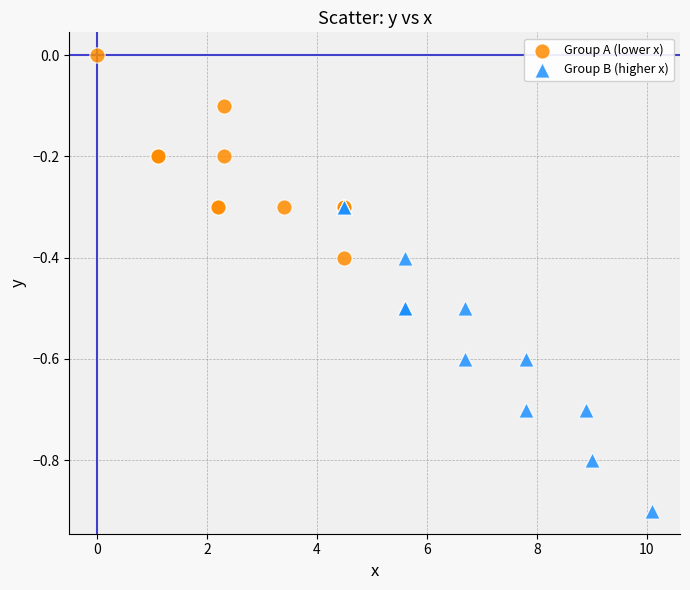

Which series contains the lowest Y value?

Group B (higher x)